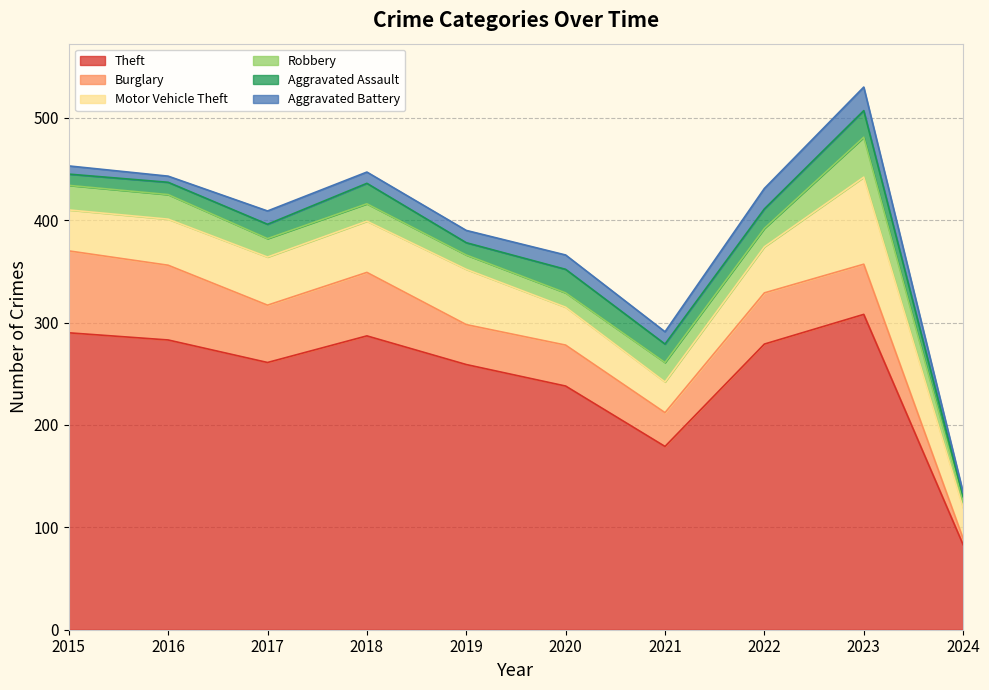

True or false: Motor Vehicle Theft and Aggravated Battery cross at least once.

False